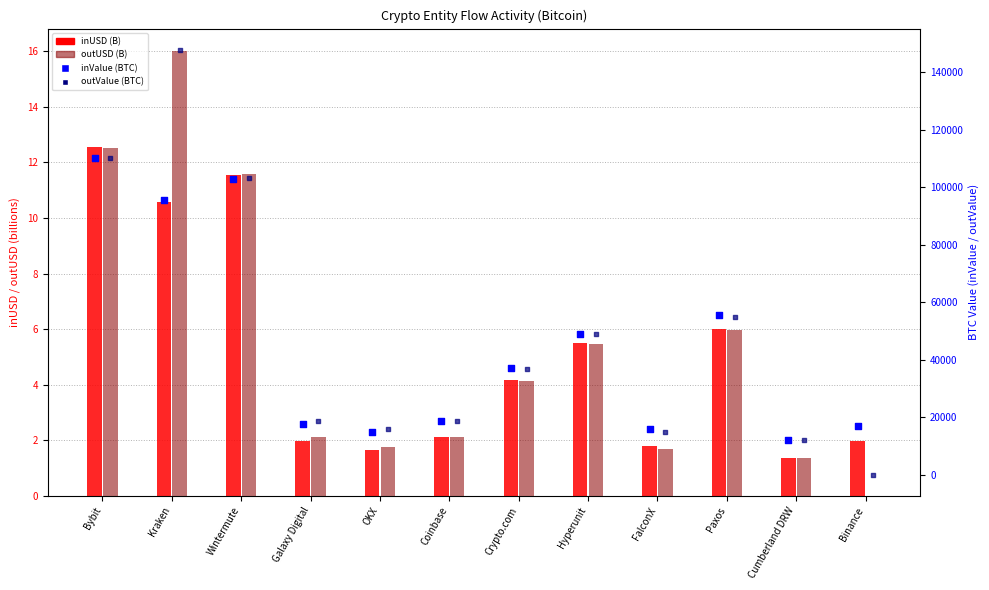

What is the total value across all series at FalconX?

30704.8